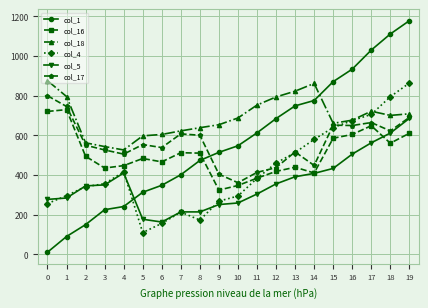

Which series has the largest range (max minus min)?

col_1